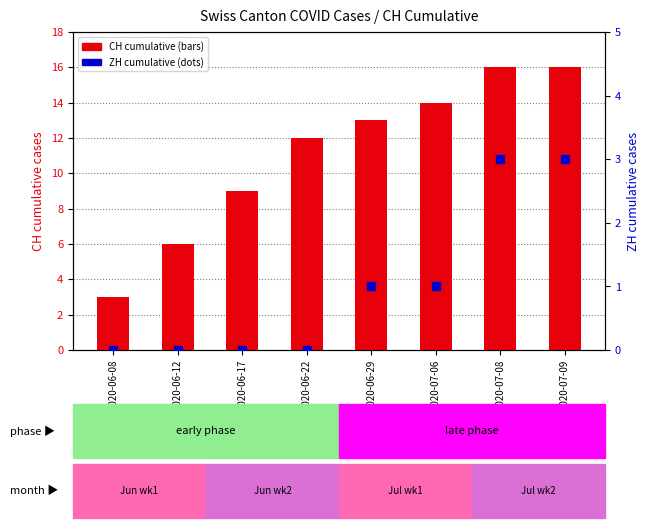

What is the total value across all series at 2020-07-06?

15